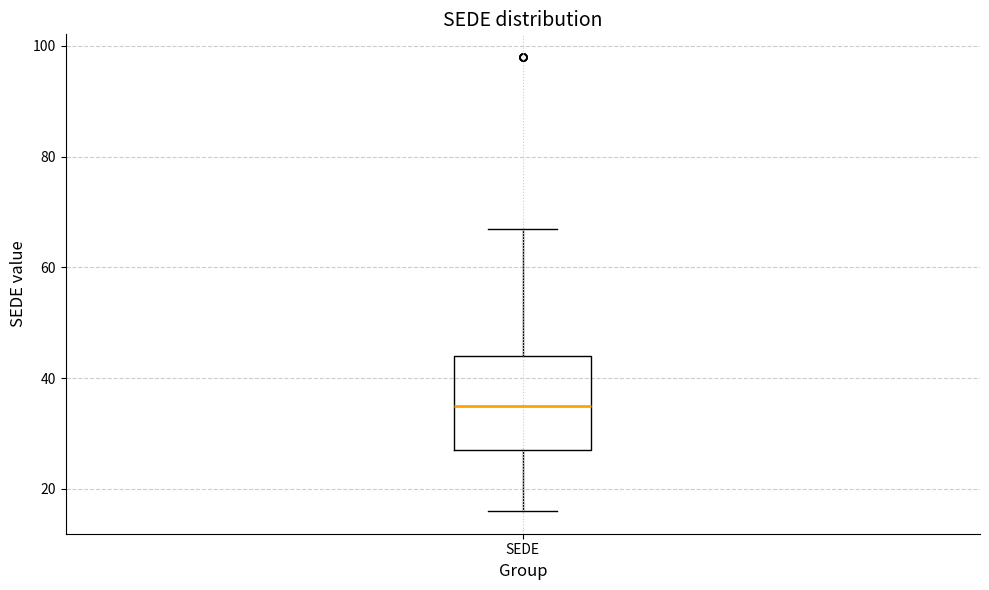

Read this box plot against the y-axis: the position of the median line, the range covered by the box, and the ends of both whiskers. The values are not printed on the chart, so give them approximately, as read against the axis.

median 36, box 28 to 44, whiskers 16 to 68